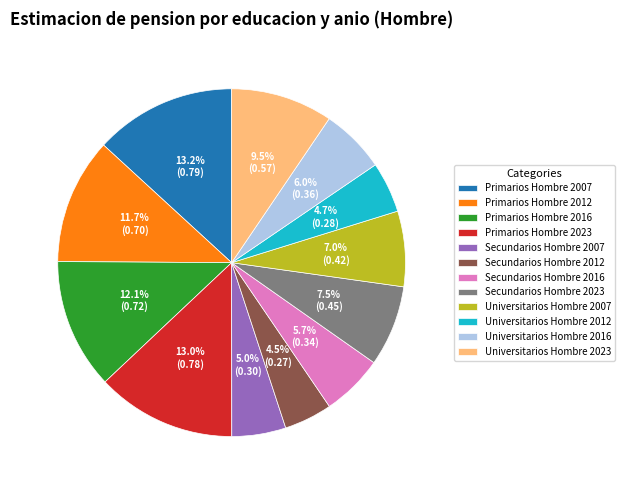

Which has a higher value, Universitarios Hombre 2016 or Universitarios Hombre 2023?

Universitarios Hombre 2023